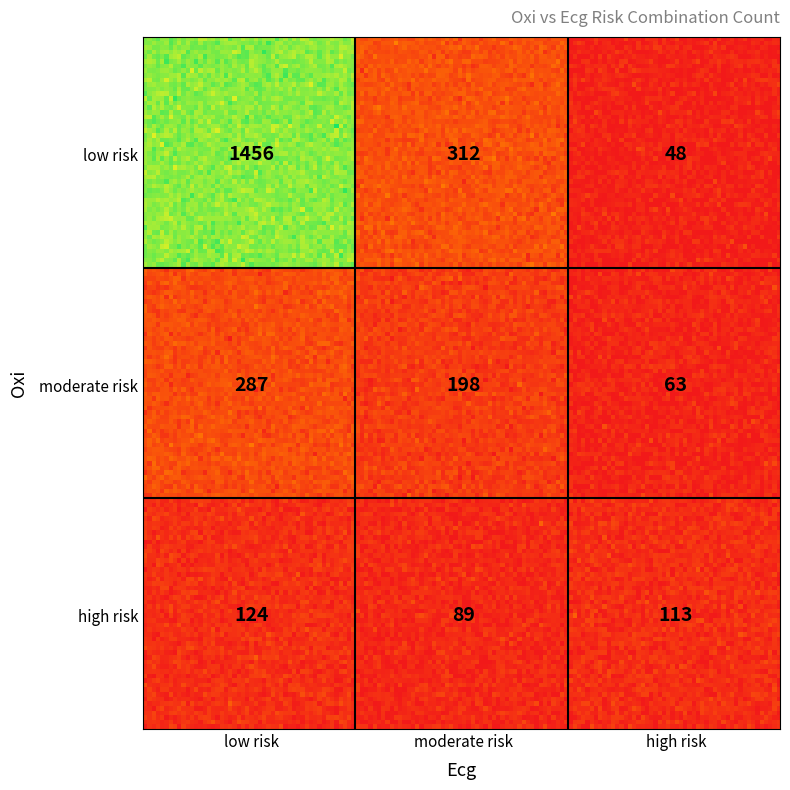

Rank the categories by value from highest to lowest.

low risk_low risk, low risk_moderate risk, moderate risk_low risk, moderate risk_moderate risk, high risk_low risk, high risk_high risk, high risk_moderate risk, moderate risk_high risk, low risk_high risk